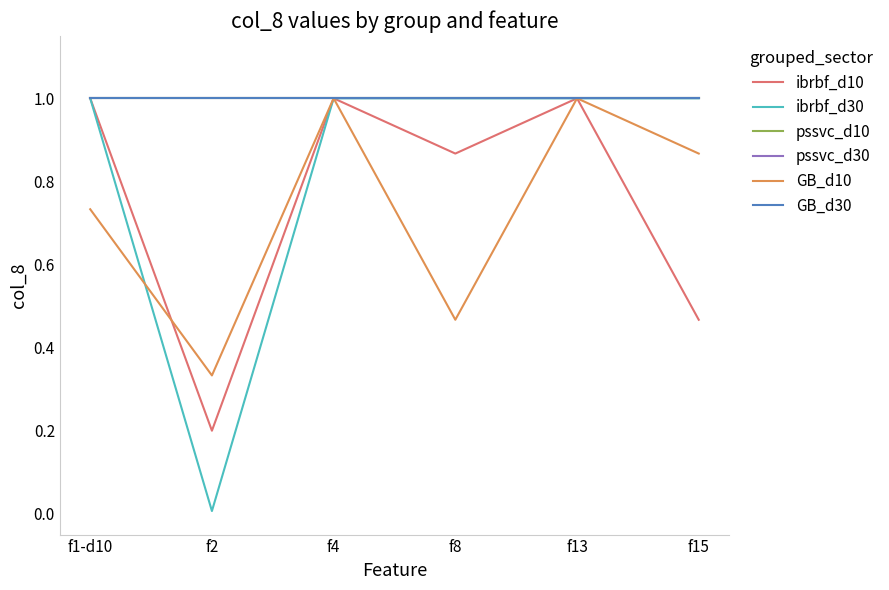

At which label is pssvc_d10 closest to 1?

f1-d10